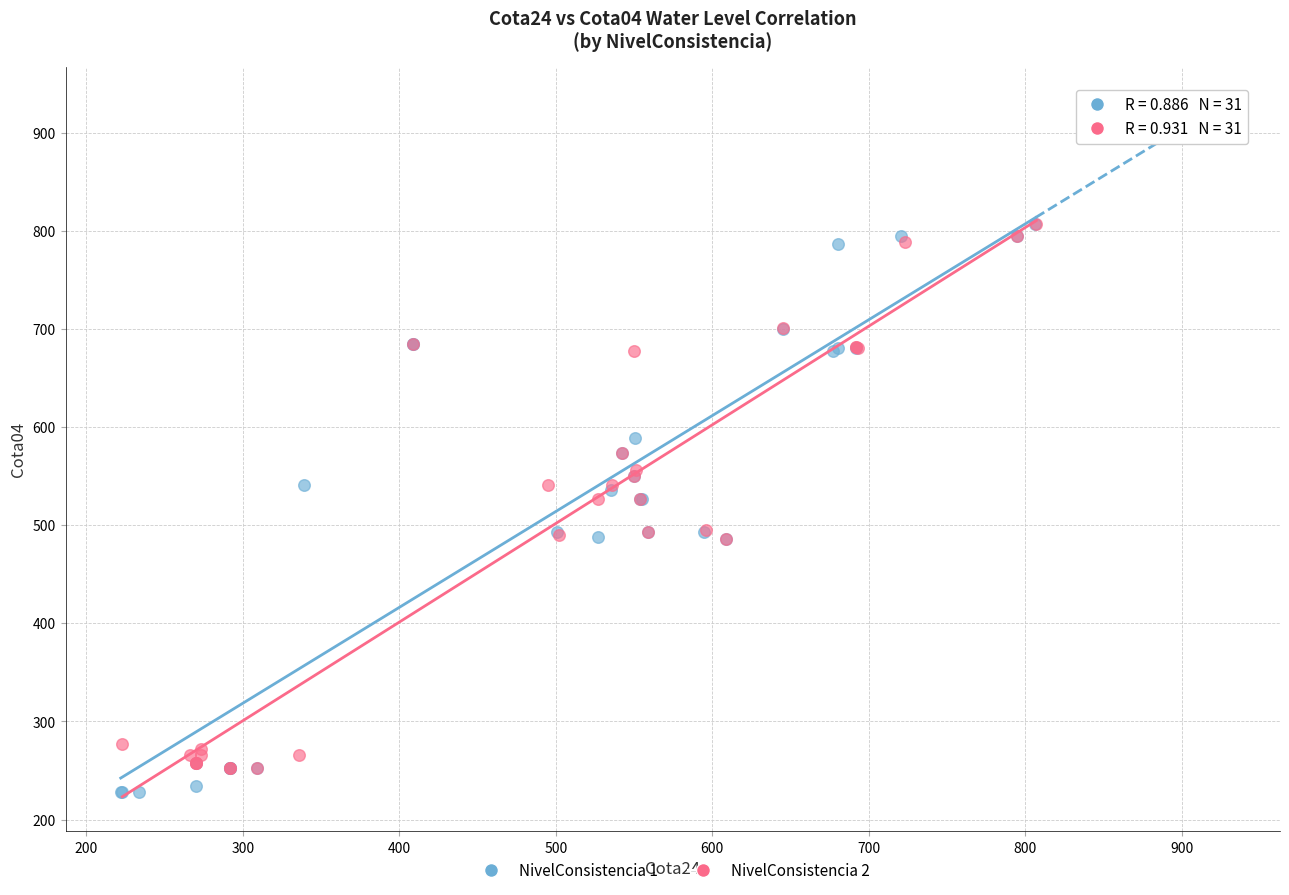

Which series has the widest spread of Y values?

NivelConsistencia 1